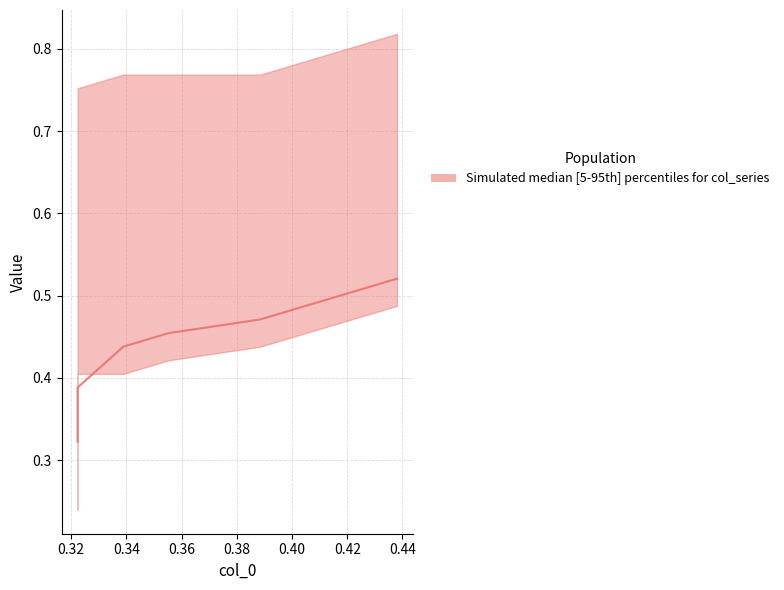

How many distinct data groups are displayed?

1